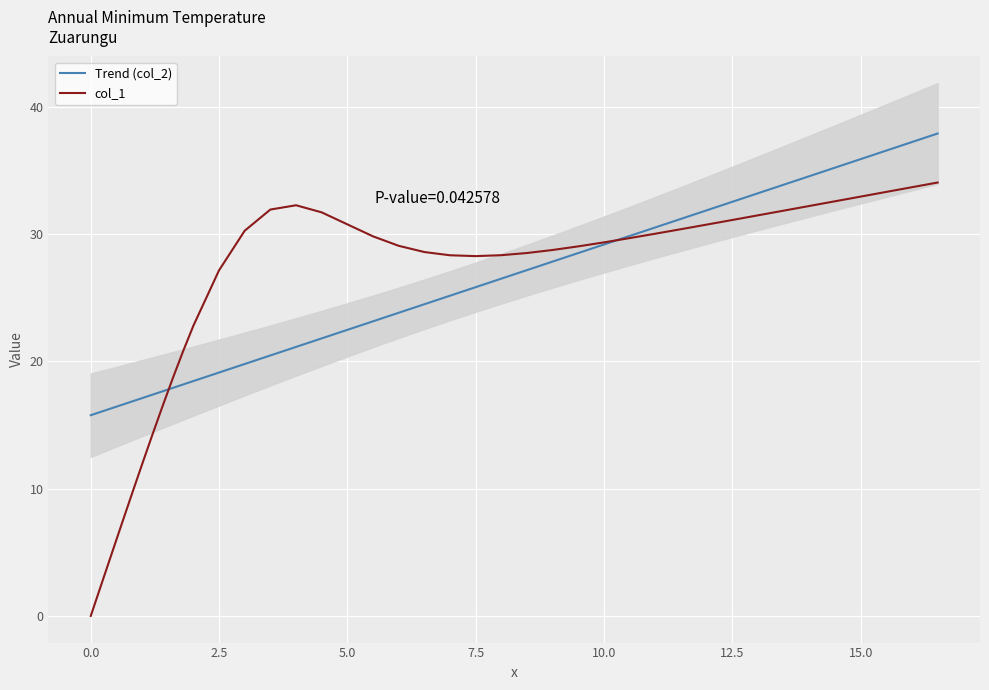

What is the highest value of the Trend (col_2) series?

37.9